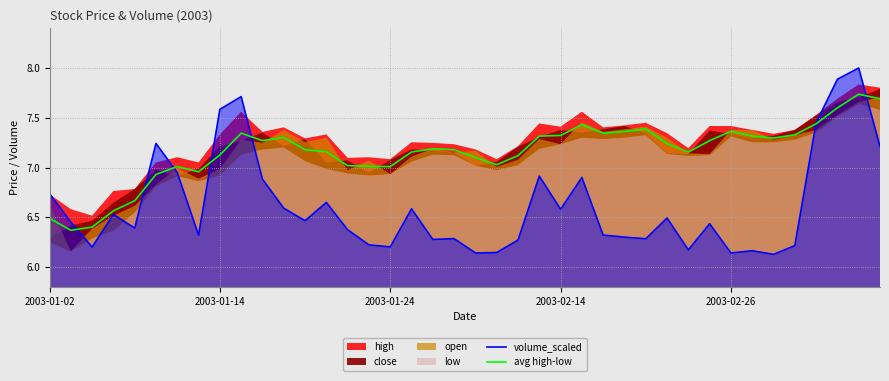

How many lines are shown in the chart?

2